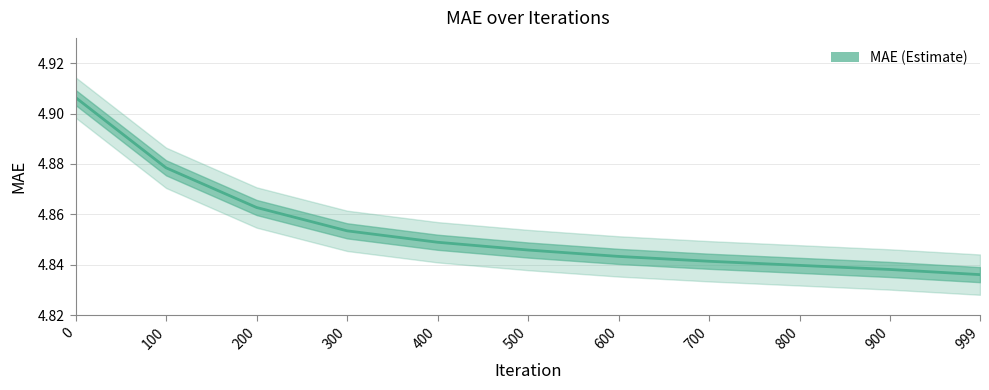

Does the chart have visible grid lines?

Yes